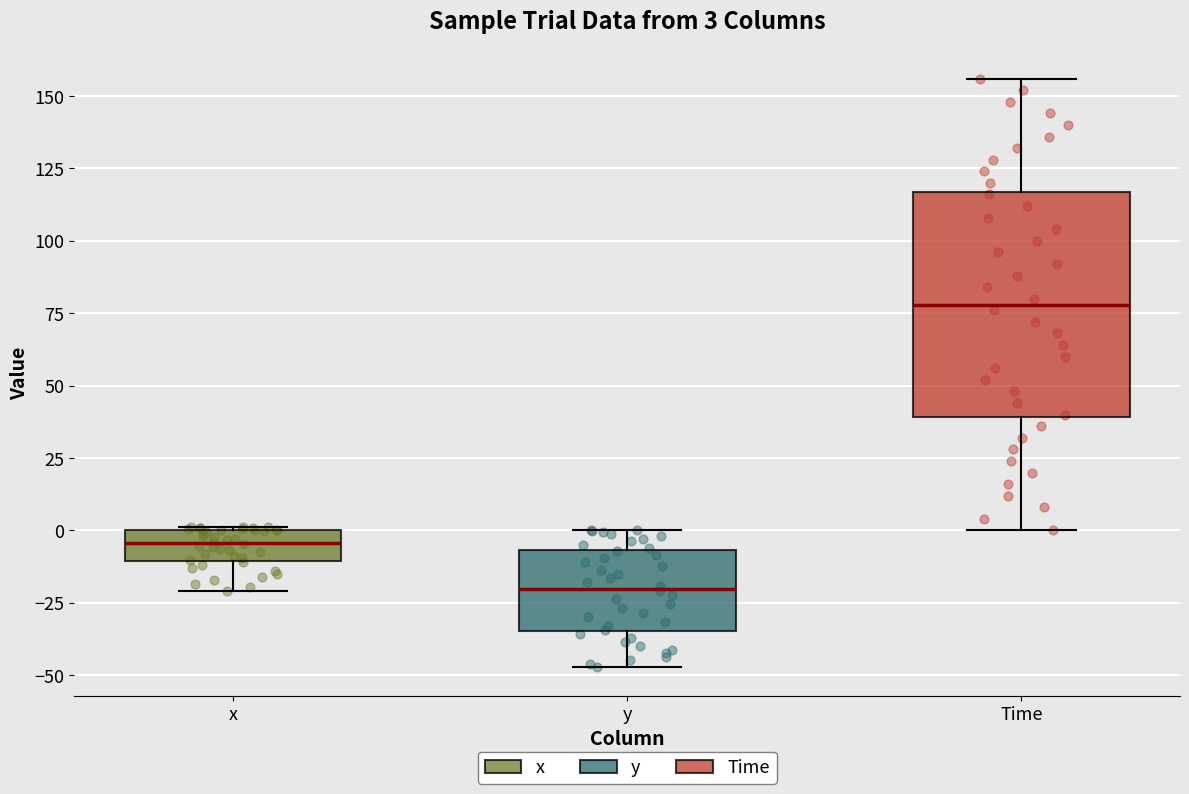

Which box is the tallest, from its lower edge to its upper edge?

Time